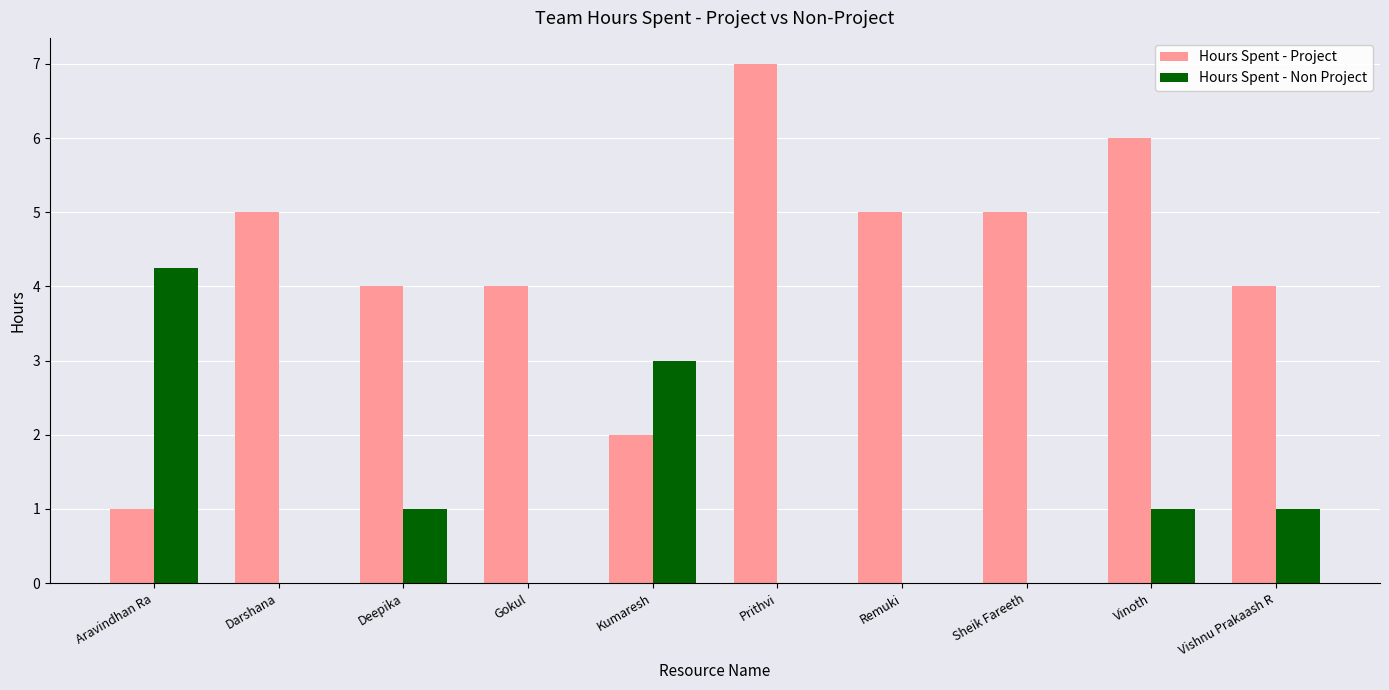

Is the value of Hours Spent - Non Project at Gokul greater than the value of Hours Spent - Project at Gokul?

No